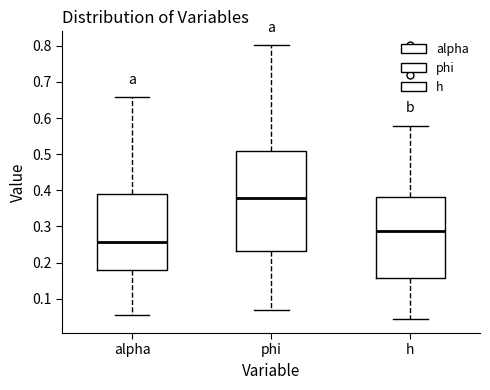

Where does the median line of the box for phi sit on the y-axis? The values are not printed on the chart, so give them approximately, as read against the axis.

0.38